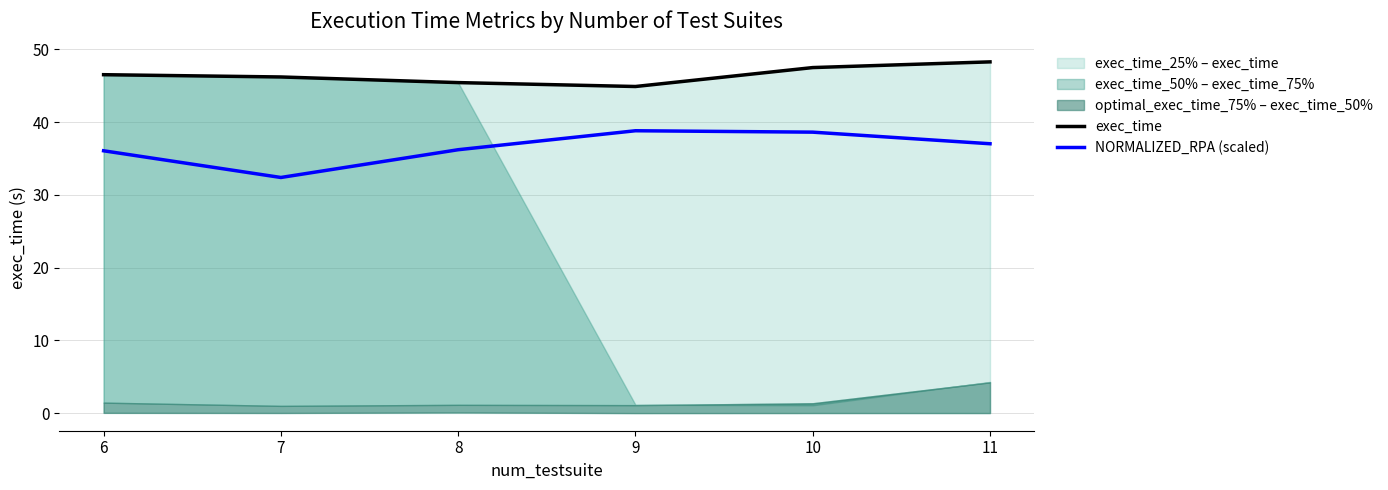

At which label is NORMALIZED_RPA (scaled) closest to 35?

6